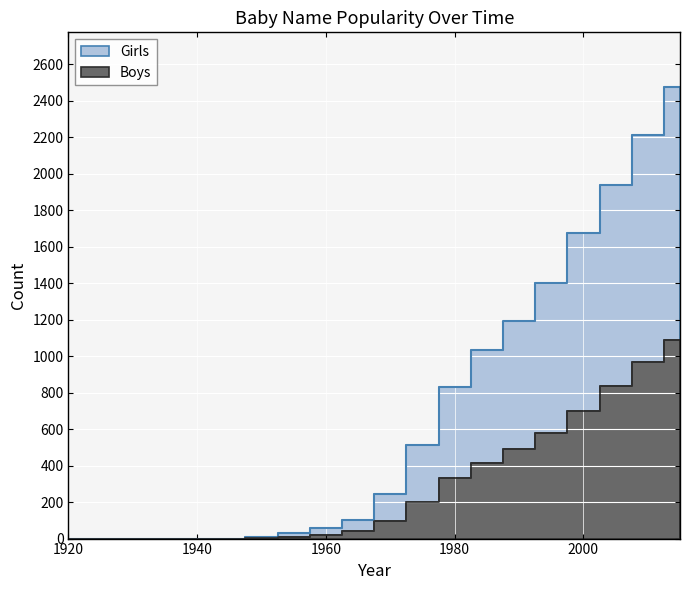

At 1980, list the series in order from largest to smallest.

Girls, Boys